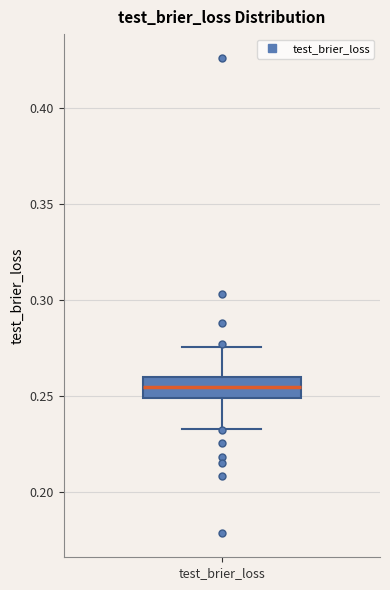

Transcribe this box plot: give where the median line is, the range the box spans, and where the two whiskers end, as read against the y-axis. The values are not printed on the chart, so give them approximately, as read against the axis.

median 0.255, box 0.250 to 0.260, whiskers 0.235 to 0.275